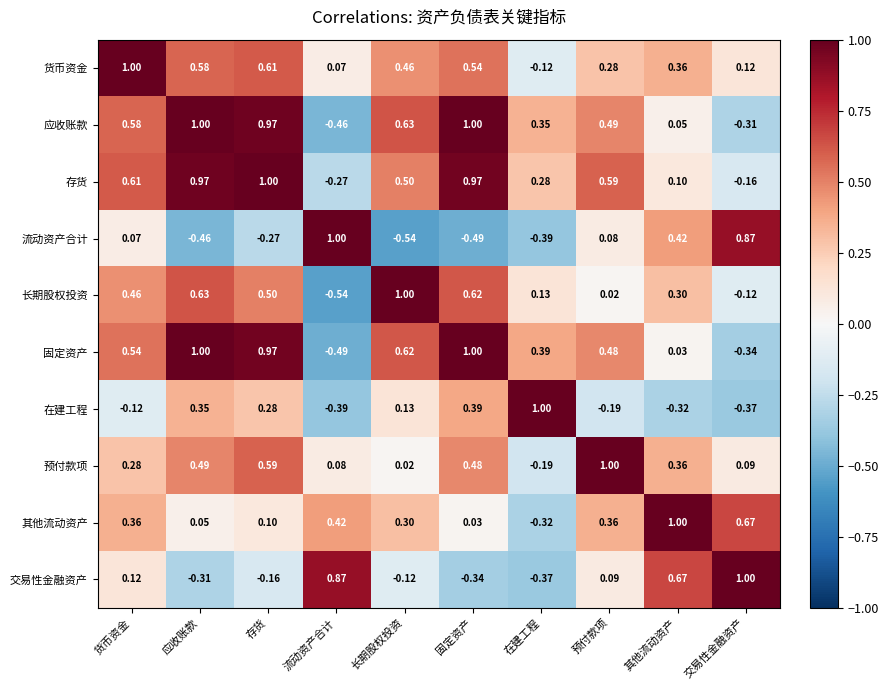

At which label does 货币资金 first exceed 0?

货币资金